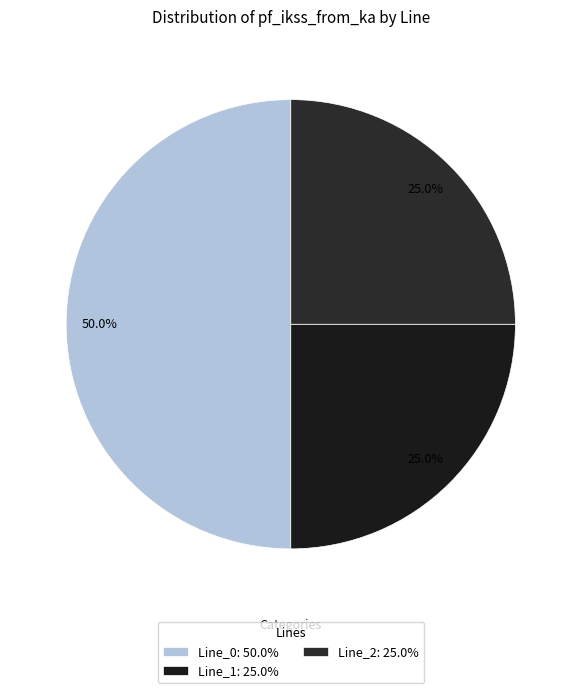

How many segments does this pie chart have?

3